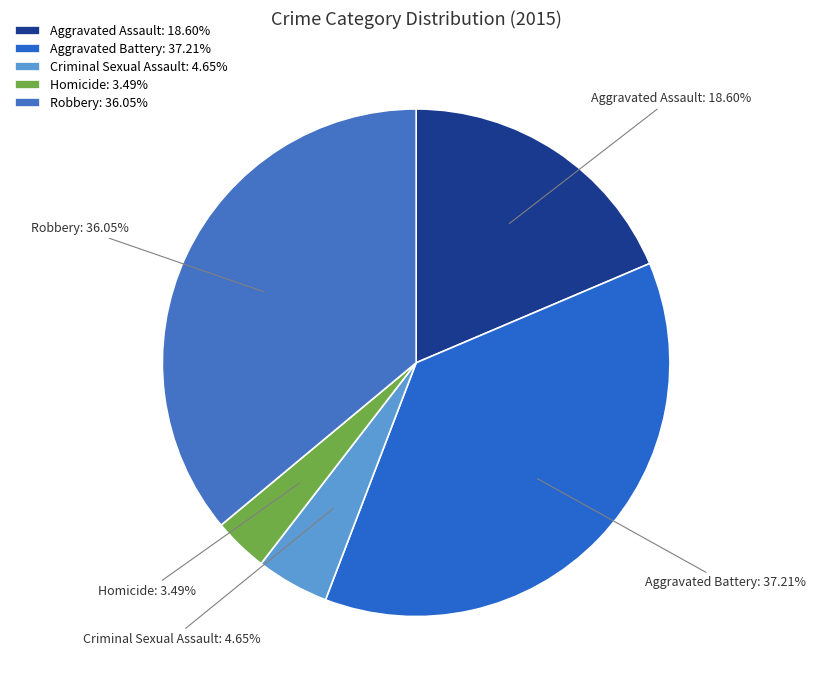

To the nearest percent, what percentage of the pie is Aggravated Assault?

19%